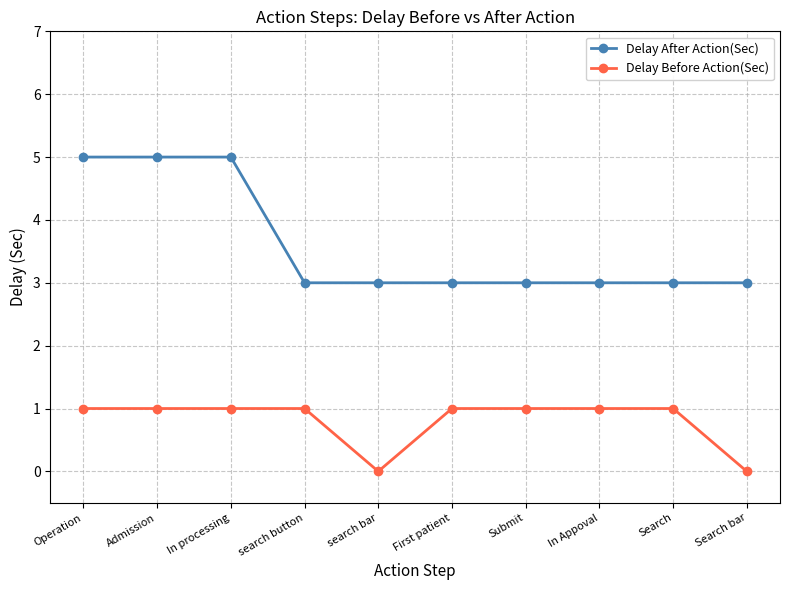

Is it true that Delay After Action(Sec) equals 1 at First patient?

False